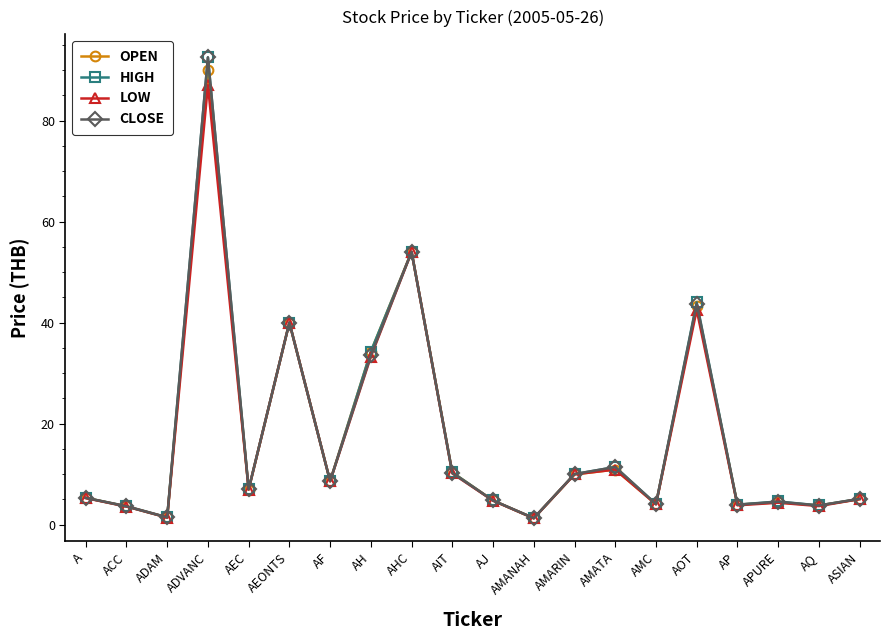

Which series has the widest spread of values?

CLOSE